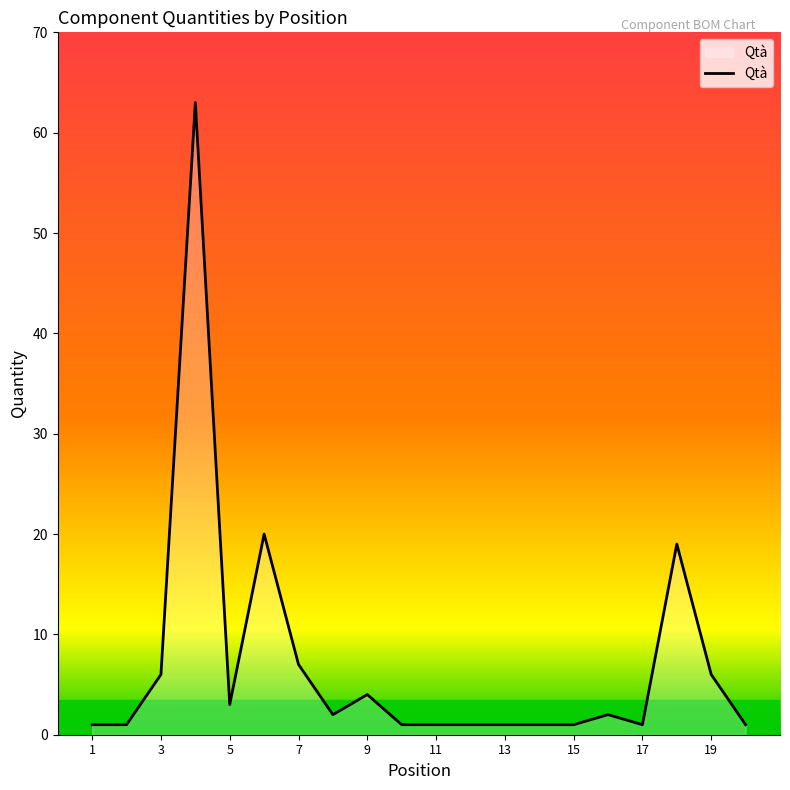

What is the difference between the maximum and minimum values?

62